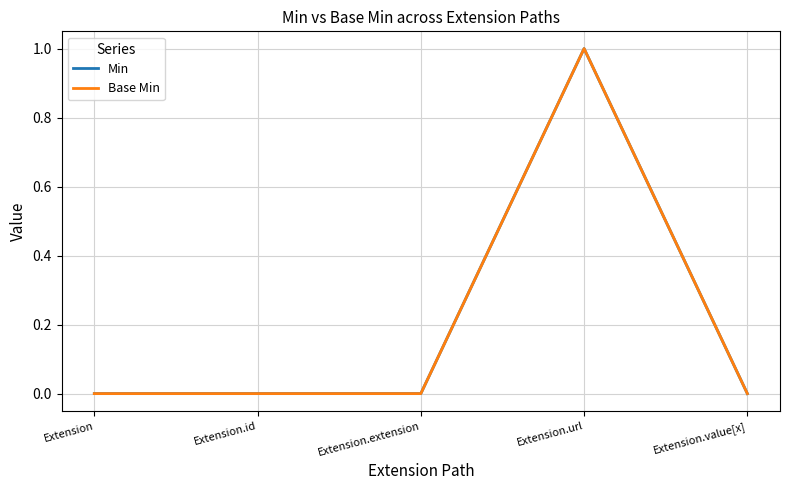

Between Extension and Extension.url, which is larger?

Extension.url